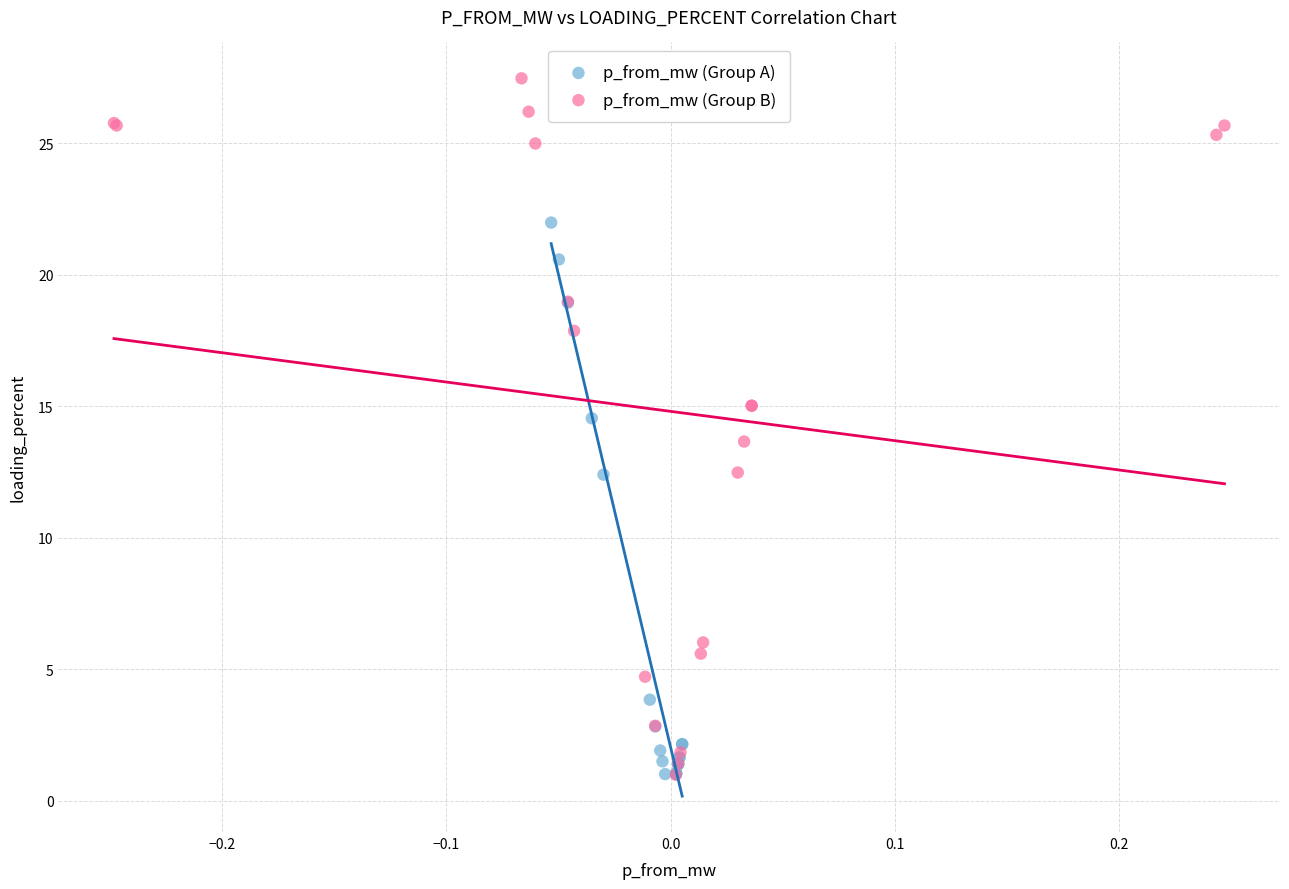

Which series contains the highest Y value?

p_from_mw (Group B)